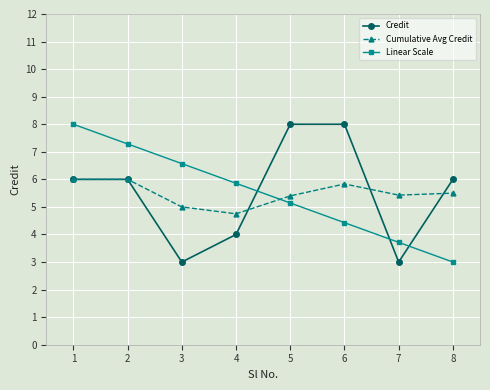

Reading left to right, transcribe all the data shown in this chart.

Credit: 6.0	6.0	3.0	4.0	8.0	8.0	3.0	6.0
Cumulative Avg Credit: 6.0	6.0	5.0	4.8	5.4	5.8	5.4	5.5
Linear Scale: 8.0	7.3	6.6	5.9	5.1	4.4	3.7	3.0